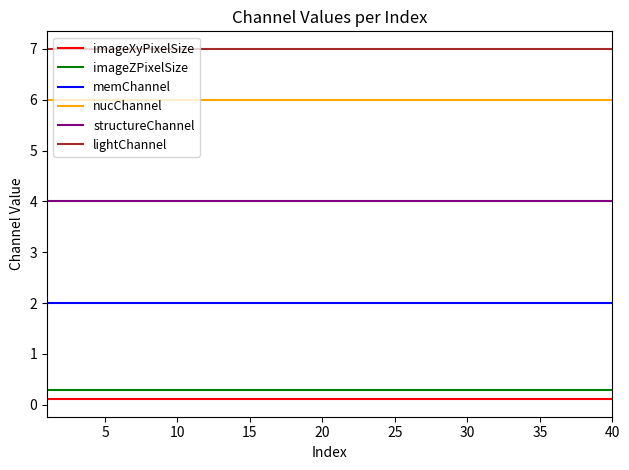

True or false: imageXyPixelSize and structureChannel intersect in this chart.

False